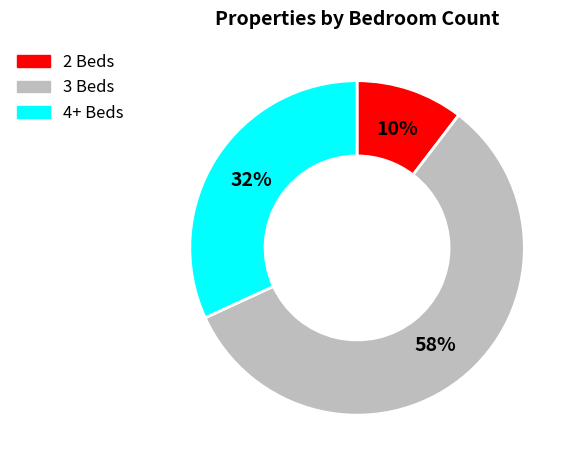

Is there any slice that represents more than half of the pie?

Yes